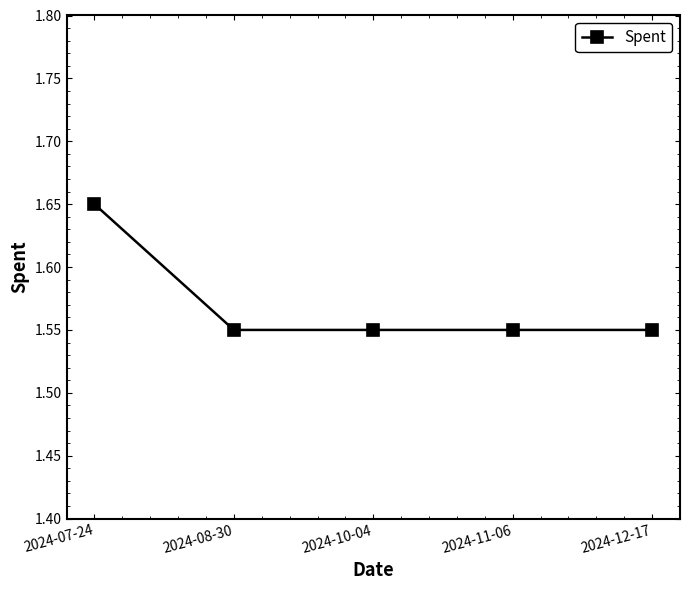

How many values are between 1 and 2?

5